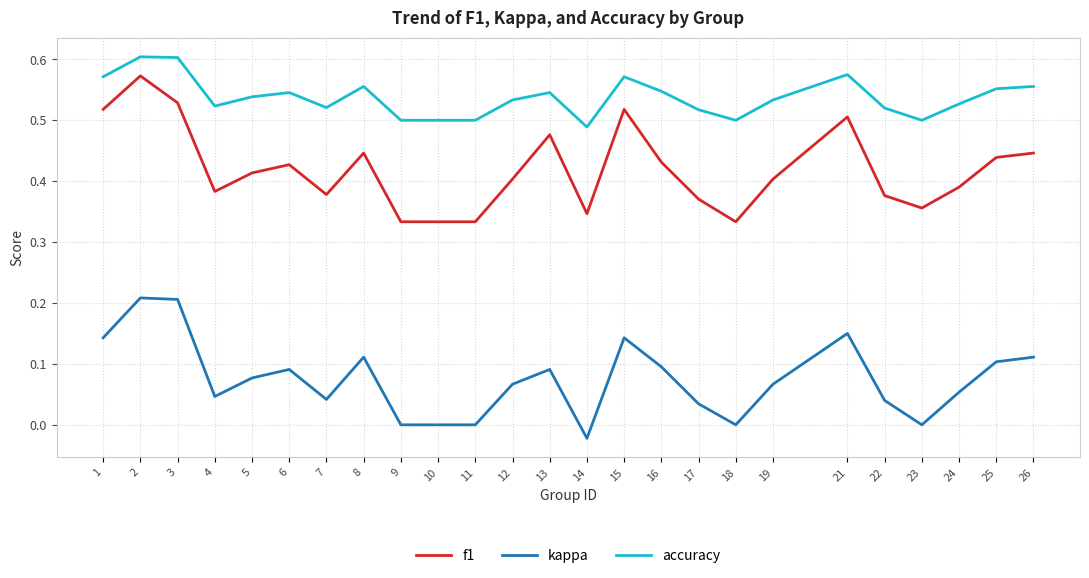

What are all the series names shown in the legend?

f1, kappa, accuracy